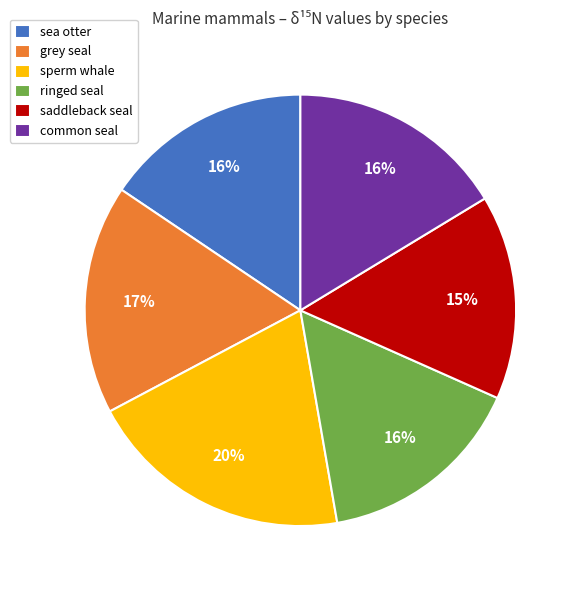

What is the ratio of the value at sea otter to the value at sperm whale?

0.8